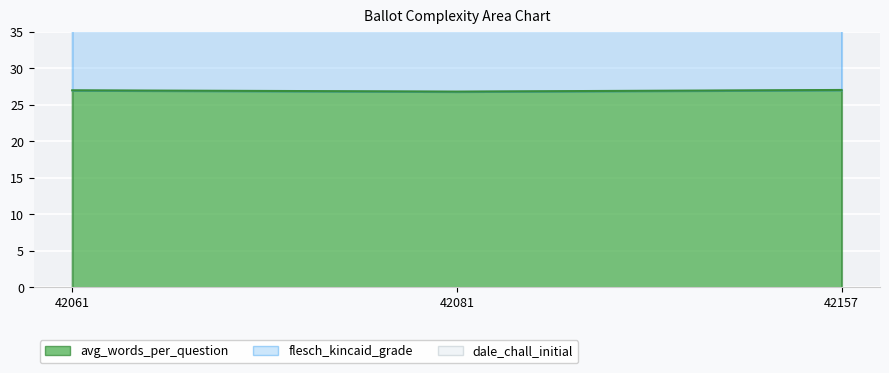

Between 42061 and 42081, which series saw the biggest shift?

avg_words_per_question